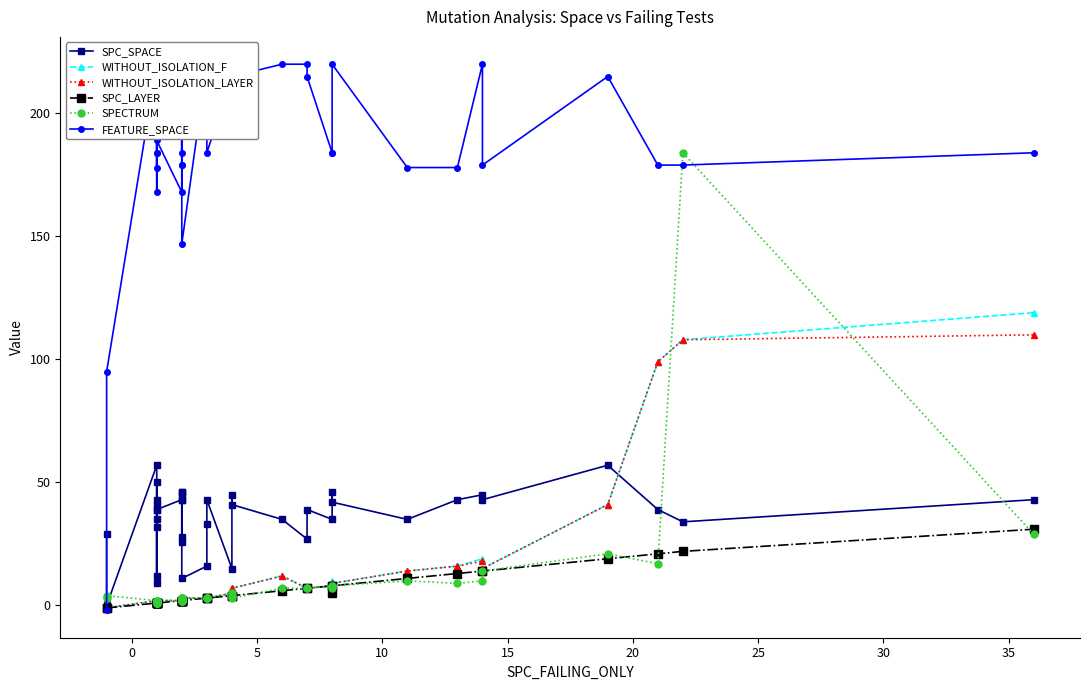

Reading left to right, transcribe all the data shown in this chart.

SPC_SPACE: 29	0	57	9	35	41	43	50	39	32	12	39	43	45	43	28	26	46	46	11	16	33	43	15	45	41	35	27	39	35	46	42	35	43	45	43	57	39	34	43
WITHOUT_ISOLATION_F: 3	-1	2	2	1	1	1	2	2	1	1	2	2	3	2	3	3	2	2	3	3	3	3	5	4	7	12	7	7	8	10	9	14	16	19	15	41	99	108	119
WITHOUT_ISOLATION_LAYER: 3	-1	2	2	1	1	1	2	2	1	1	2	2	3	2	3	3	2	2	3	3	3	3	5	4	7	12	7	7	8	8	9	14	16	18	15	41	99	108	110
SPC_LAYER: -1	-1	1	1	1	1	1	1	1	1	1	1	2	2	2	2	2	2	2	2	3	3	3	4	4	4	6	7	7	8	5	8	11	13	14	14	19	21	22	31
SPECTRUM: 3	4	2	2	1	1	1	2	2	1	1	2	2	3	2	3	3	2	2	3	3	3	3	5	4	3	7	7	7	8	7	8	10	9	10	14	21	17	184	29
FEATURE_SPACE: -2	95	220	215	178	184	215	184	168	220	220	189	168	220	184	220	179	179	220	147	220	215	184	215	215	215	220	220	215	184	184	220	178	178	220	179	215	179	179	184